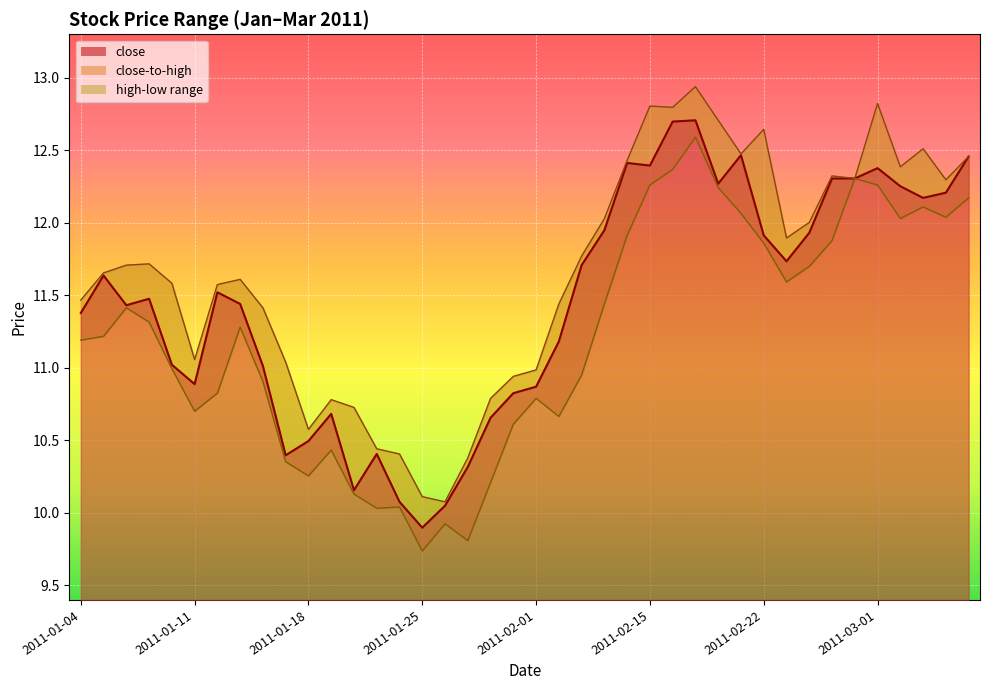

Reading left to right, extract all data points from this chart.

close: 2011-01-04=11.4	2011-01-05=11.6	2011-01-06=11.4	2011-01-07=11.5	2011-01-10=11.0	2011-01-11=10.9	2011-01-12=11.5	2011-01-13=11.4	2011-01-14=11.0	2011-01-17=10.4	2011-01-18=10.5	2011-01-19=10.7	2011-01-20=10.2	2011-01-21=10.4	2011-01-24=10.1	2011-01-25=9.9	2011-01-26=10.0	2011-01-27=10.3	2011-01-28=10.7	2011-01-31=10.8	2011-02-01=10.9	2011-02-09=11.2	2011-02-10=11.7	2011-02-11=11.9	2011-02-14=12.4	2011-02-15=12.4	2011-02-16=12.7	2011-02-17=12.7	2011-02-18=12.3	2011-02-21=12.5	2011-02-22=11.9	2011-02-23=11.7	2011-02-24=11.9	2011-02-25=12.3	2011-02-28=12.3	2011-03-01=12.4	2011-03-02=12.3	2011-03-03=12.2	2011-03-04=12.2	2011-03-07=12.5
high: 2011-01-04=11.5	2011-01-05=11.7	2011-01-06=11.7	2011-01-07=11.7	2011-01-10=11.6	2011-01-11=11.1	2011-01-12=11.6	2011-01-13=11.6	2011-01-14=11.4	2011-01-17=11.0	2011-01-18=10.6	2011-01-19=10.8	2011-01-20=10.7	2011-01-21=10.4	2011-01-24=10.4	2011-01-25=10.1	2011-01-26=10.1	2011-01-27=10.4	2011-01-28=10.8	2011-01-31=10.9	2011-02-01=11.0	2011-02-09=11.4	2011-02-10=11.8	2011-02-11=12.0	2011-02-14=12.4	2011-02-15=12.8	2011-02-16=12.8	2011-02-17=12.9	2011-02-18=12.7	2011-02-21=12.5	2011-02-22=12.6	2011-02-23=11.9	2011-02-24=12.0	2011-02-25=12.3	2011-02-28=12.3	2011-03-01=12.8	2011-03-02=12.4	2011-03-03=12.5	2011-03-04=12.3	2011-03-07=12.5
low: 2011-01-04=11.2	2011-01-05=11.2	2011-01-06=11.4	2011-01-07=11.3	2011-01-10=11.0	2011-01-11=10.7	2011-01-12=10.8	2011-01-13=11.3	2011-01-14=10.9	2011-01-17=10.4	2011-01-18=10.3	2011-01-19=10.4	2011-01-20=10.1	2011-01-21=10.0	2011-01-24=10.0	2011-01-25=9.7	2011-01-26=9.9	2011-01-27=9.8	2011-01-28=10.2	2011-01-31=10.6	2011-02-01=10.8	2011-02-09=10.7	2011-02-10=11.0	2011-02-11=11.4	2011-02-14=11.9	2011-02-15=12.3	2011-02-16=12.4	2011-02-17=12.6	2011-02-18=12.2	2011-02-21=12.1	2011-02-22=11.9	2011-02-23=11.6	2011-02-24=11.7	2011-02-25=11.9	2011-02-28=12.3	2011-03-01=12.3	2011-03-02=12.0	2011-03-03=12.1	2011-03-04=12.0	2011-03-07=12.2